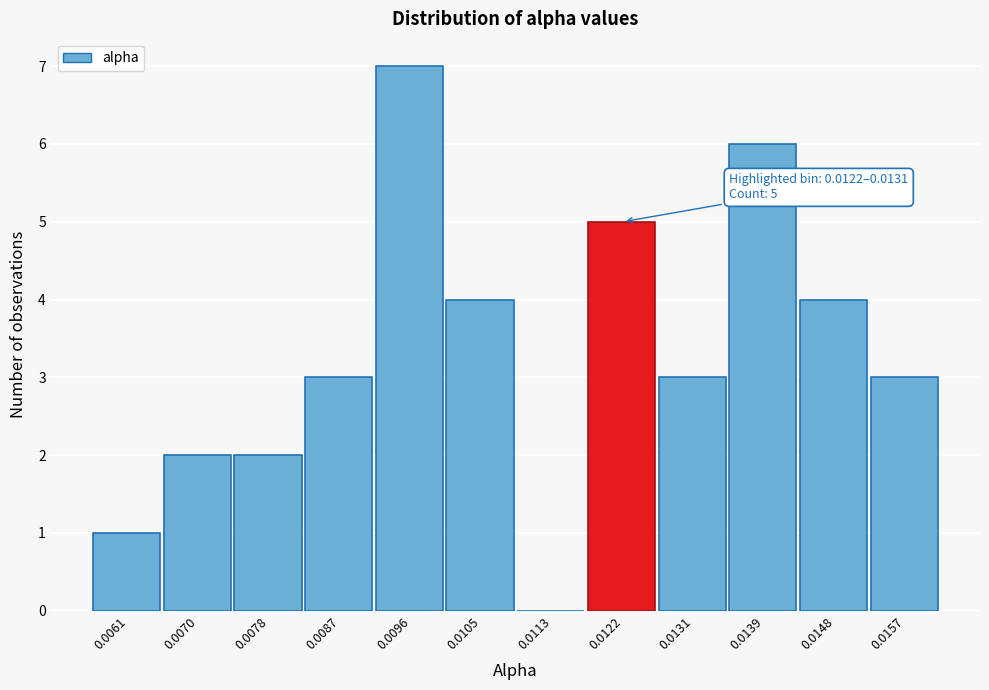

Reading right to left, what are all the values shown in this chart?

0.0157=3	0.0148=4	0.0139=6	0.0131=3	0.0122=5	0.0113=0	0.0105=4	0.0096=7	0.0087=3	0.0078=2	0.0070=2	0.0061=1